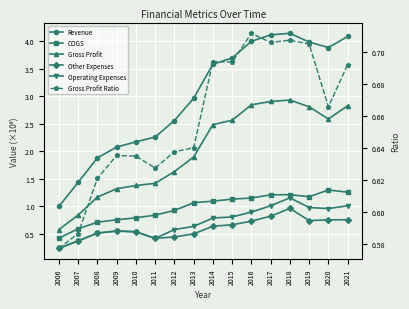

Reading left to right, transcribe all the data shown in this chart.

Revenue: 2006=1.0	2007=1.4	2008=1.9	2009=2.1	2010=2.2	2011=2.3	2012=2.6	2013=3.0	2014=3.6	2015=3.7	2016=4.0	2017=4.1	2018=4.1	2019=4.0	2020=3.9	2021=4.1
COGS: 2006=0.4	2007=0.6	2008=0.7	2009=0.8	2010=0.8	2011=0.8	2012=0.9	2013=1.1	2014=1.1	2015=1.1	2016=1.2	2017=1.2	2018=1.2	2019=1.2	2020=1.3	2021=1.3
Gross Profit: 2006=0.6	2007=0.8	2008=1.2	2009=1.3	2010=1.4	2011=1.4	2012=1.6	2013=1.9	2014=2.5	2015=2.6	2016=2.8	2017=2.9	2018=2.9	2019=2.8	2020=2.6	2021=2.8
Other Expenses: 2006=0.2	2007=0.4	2008=0.5	2009=0.6	2010=0.5	2011=0.4	2012=0.4	2013=0.5	2014=0.6	2015=0.7	2016=0.7	2017=0.8	2018=1.0	2019=0.7	2020=0.8	2021=0.8
Operating Expenses: 2006=0.2	2007=0.4	2008=0.5	2009=0.6	2010=0.5	2011=0.4	2012=0.6	2013=0.6	2014=0.8	2015=0.8	2016=0.9	2017=1.0	2018=1.2	2019=1.0	2020=1.0	2021=1.0
Gross Profit Ratio: 2006=0.6	2007=0.6	2008=0.6	2009=0.6	2010=0.6	2011=0.6	2012=0.6	2013=0.6	2014=0.7	2015=0.7	2016=0.7	2017=0.7	2018=0.7	2019=0.7	2020=0.7	2021=0.7